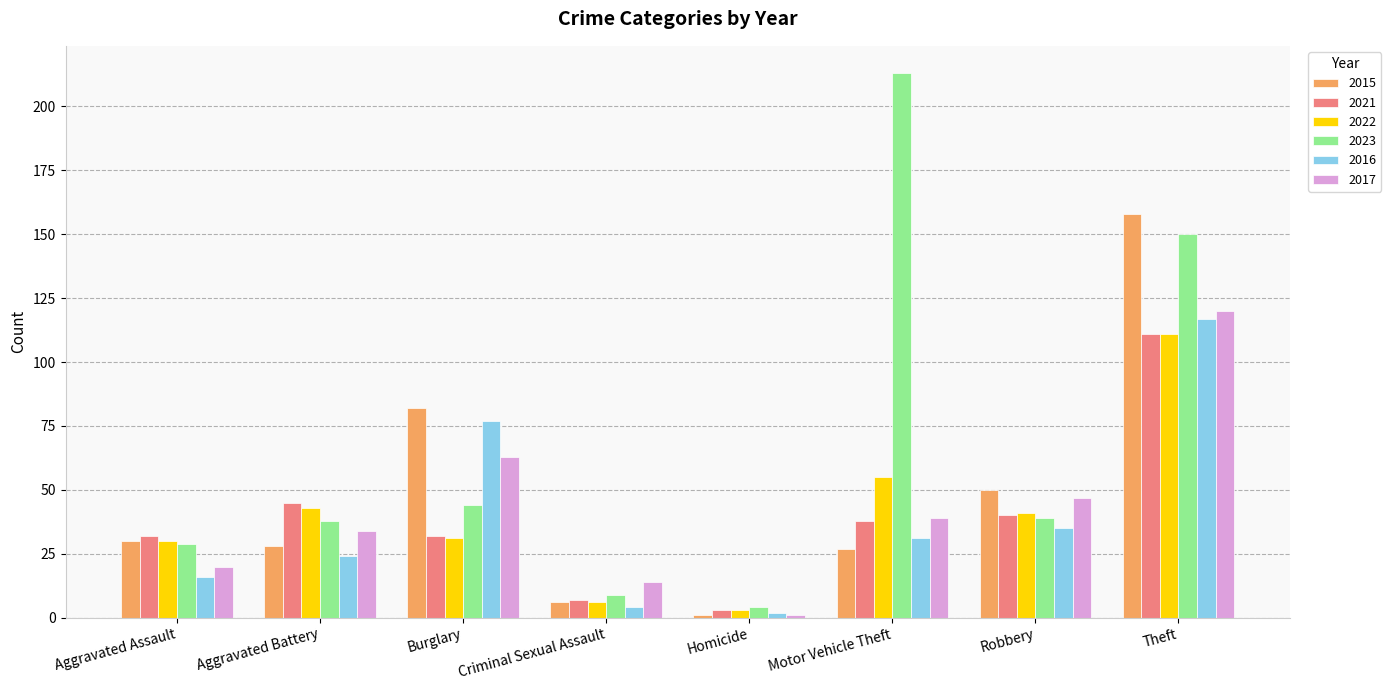

What is the total value across all series at Homicide?

14